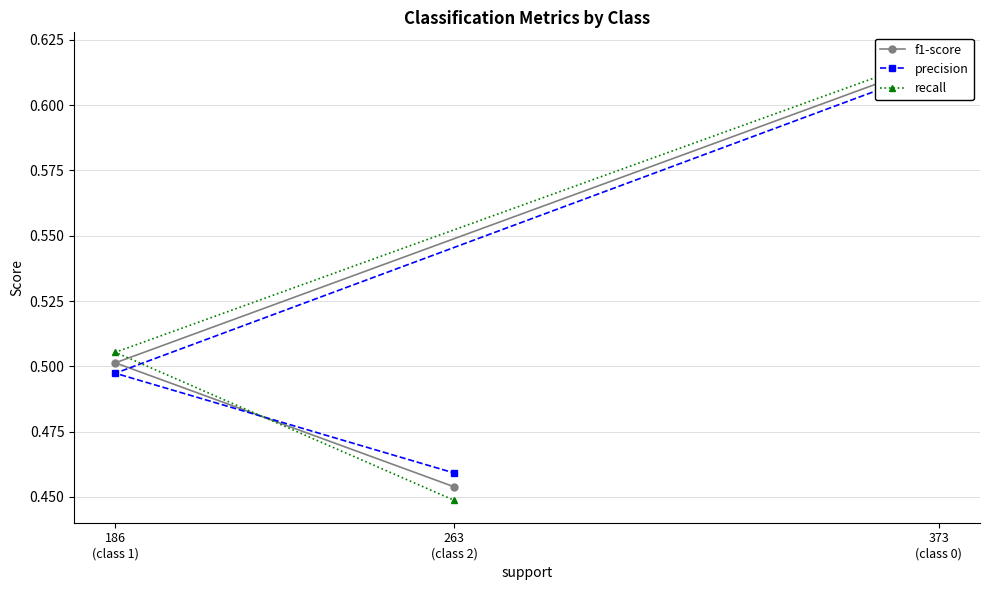

Count the precision values in the range 0 to 1.

3